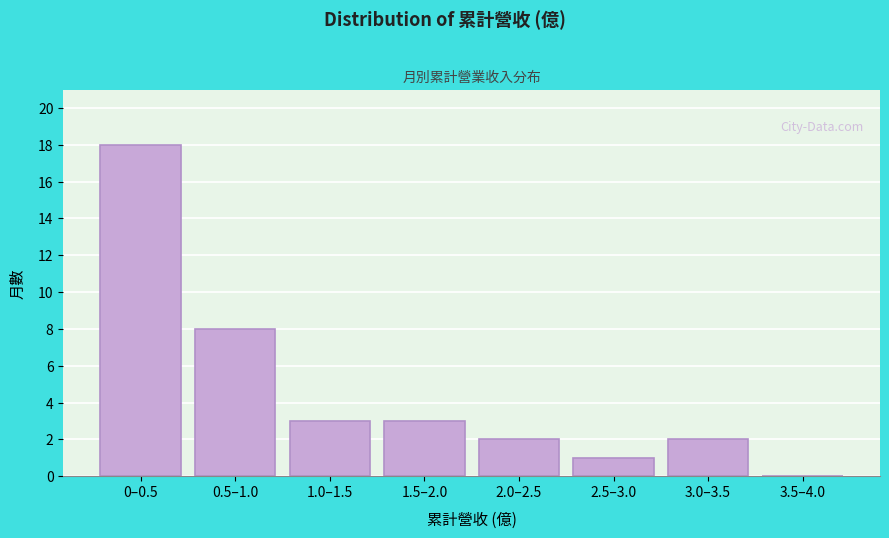

Reading left to right, extract all data points from this chart.

0–0.5=18	0.5–1.0=8	1.0–1.5=3	1.5–2.0=3	2.0–2.5=2	2.5–3.0=1	3.0–3.5=2	3.5–4.0=0